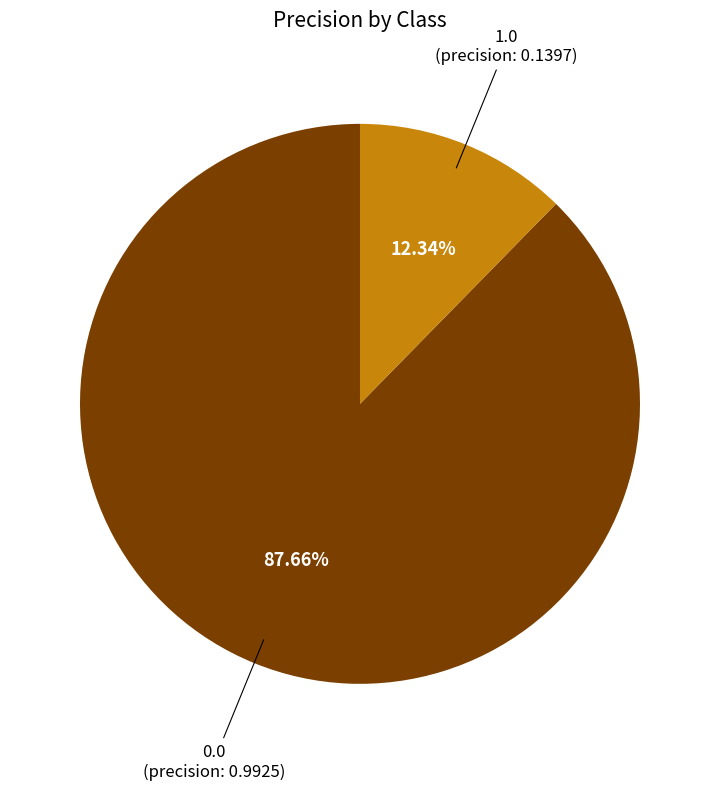

Does any single category account for the majority?

Yes